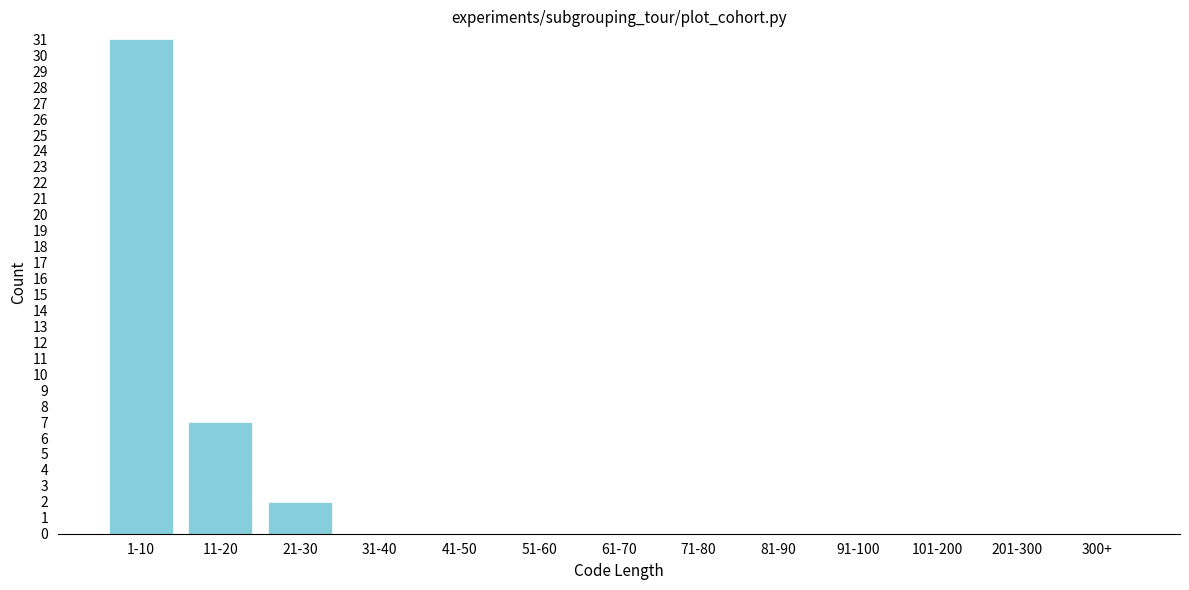

Reading right to left, transcribe all the data shown in this chart.

300+=0	201-300=0	101-200=0	91-100=0	81-90=0	71-80=0	61-70=0	51-60=0	41-50=0	31-40=0	21-30=2	11-20=7	1-10=31